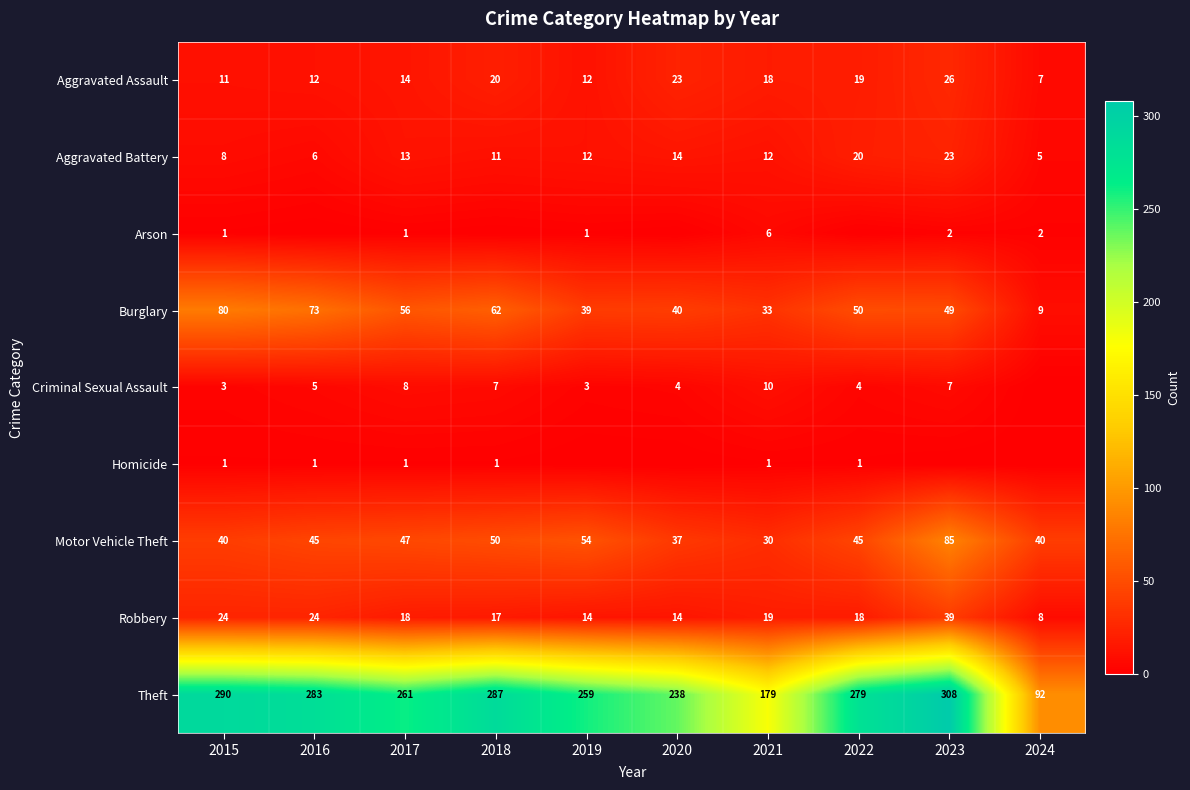

What is the sum of the Arson values at 2023 and 2020?

2